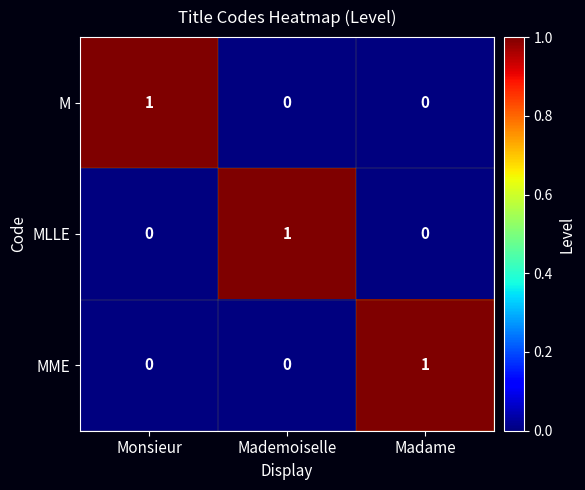

What is the difference between the highest and lowest values at Mademoiselle?

1